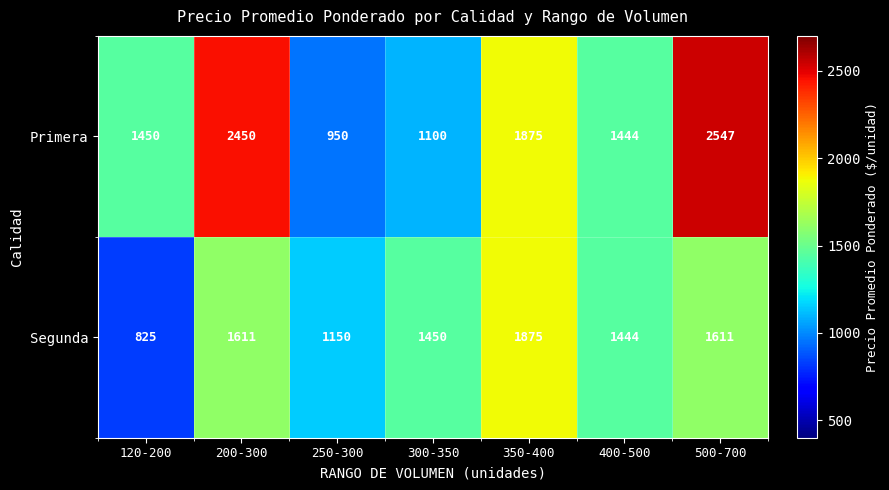

At which category is the sum across all series the highest?

500-700